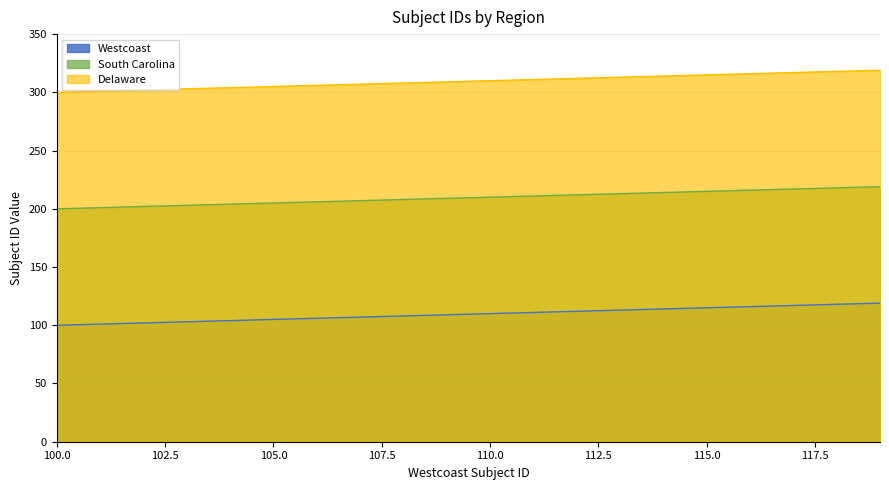

Between 118 and 107, which is larger?

118